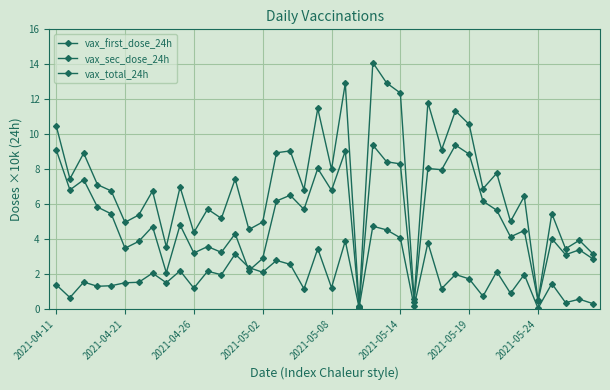

True or false: vax_total_24h and vax_sec_dose_24h cross at least once.

False